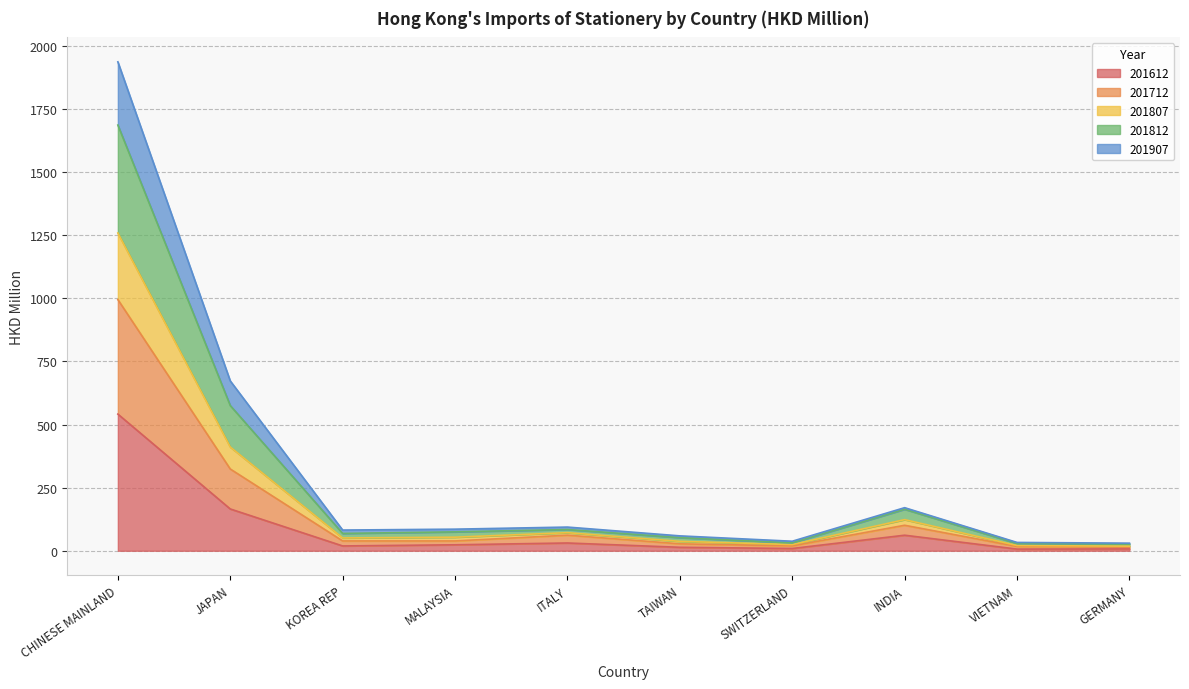

Does the chart have visible grid lines?

Yes